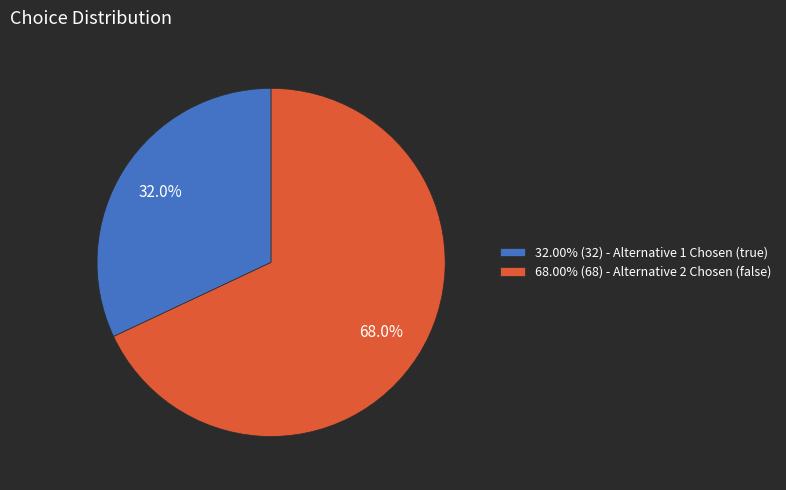

Is there any slice that represents more than half of the pie?

Yes